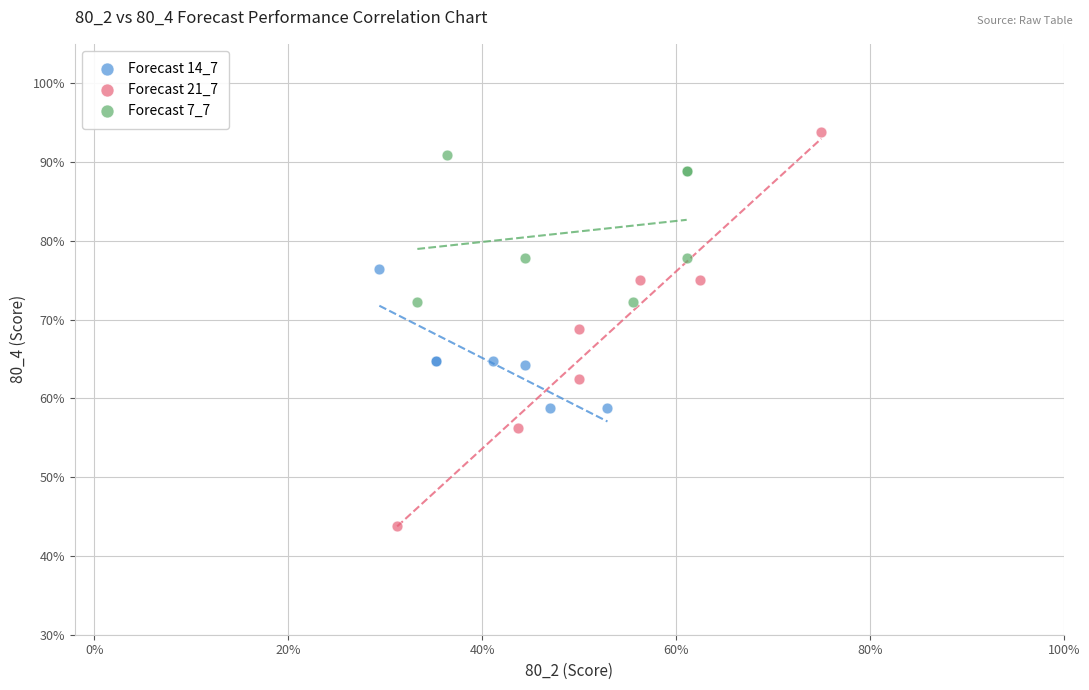

Which series contains the highest Y value?

Forecast 21_7